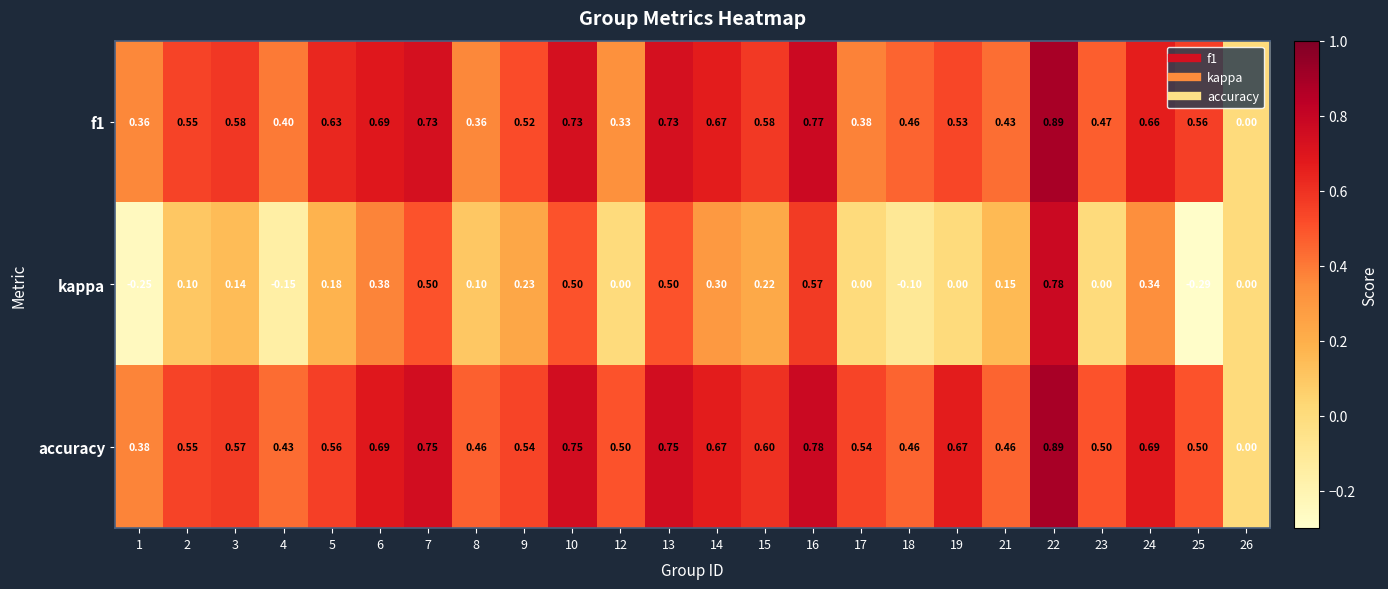

Is the value of accuracy at 19 greater than the value of f1 at 22?

No